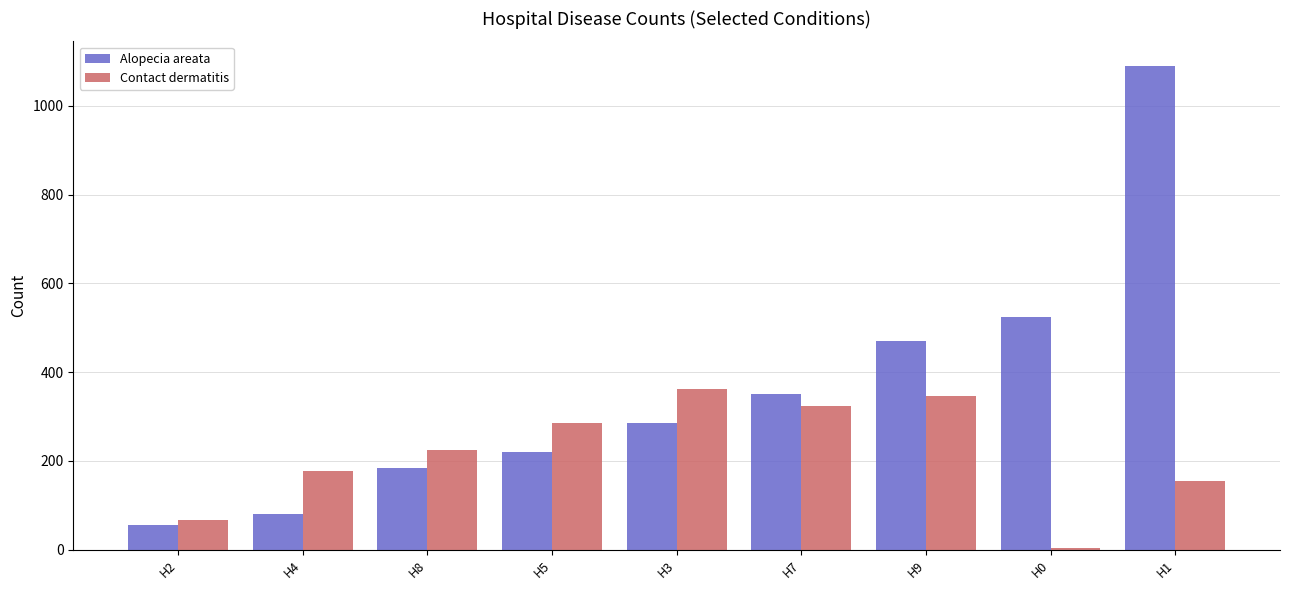

How many groups of bars are there?

9